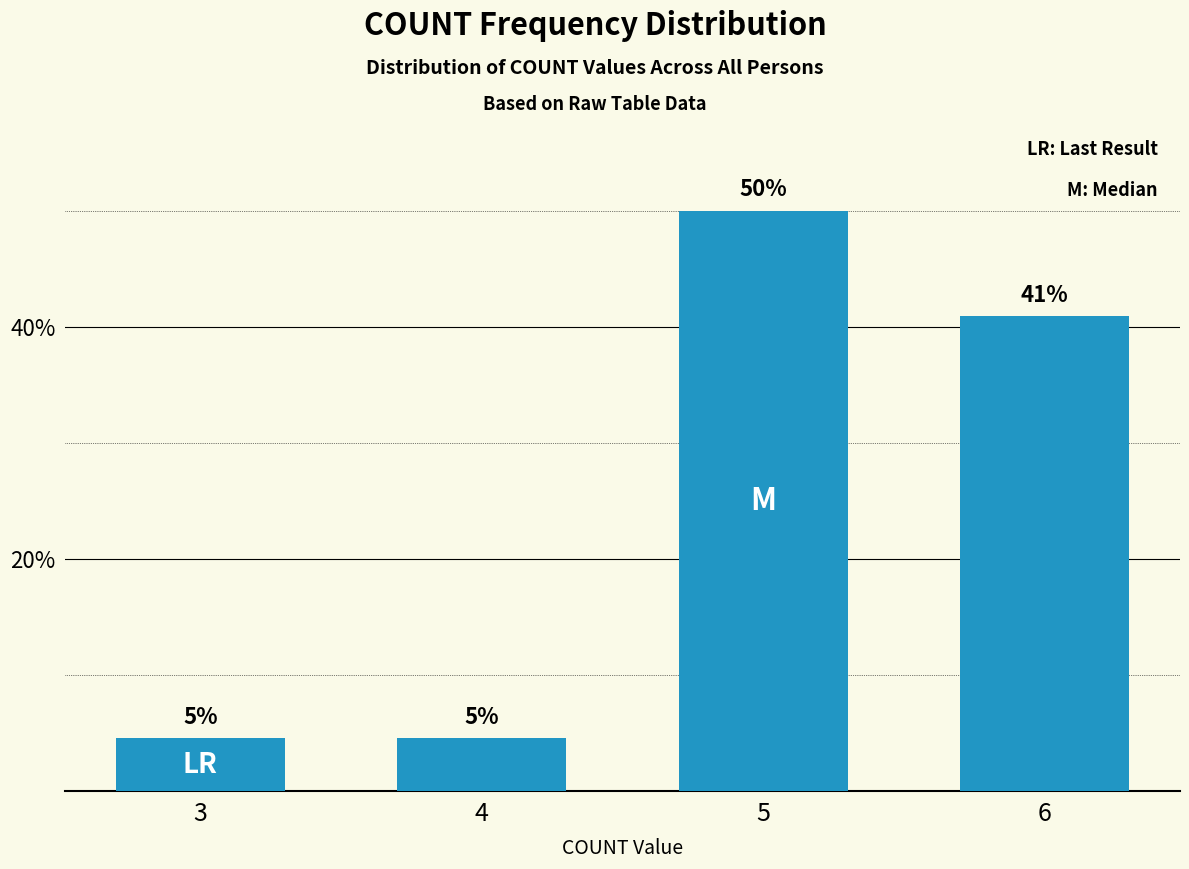

True or false: the data shows 60.0 at 6.

False